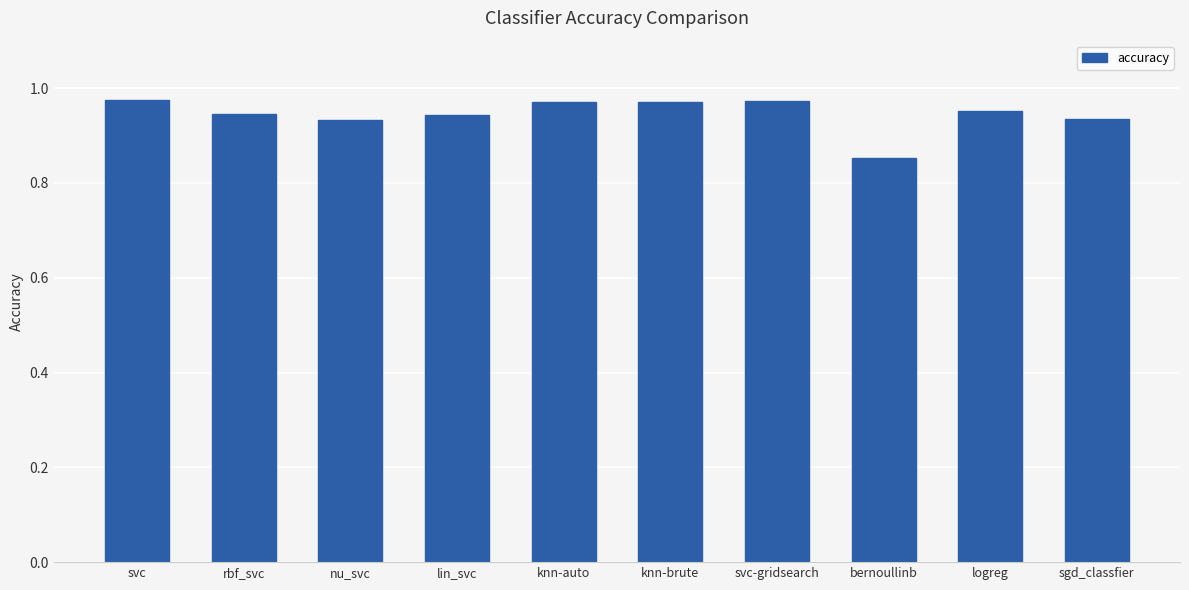

Does the chart contain any negative values?

No